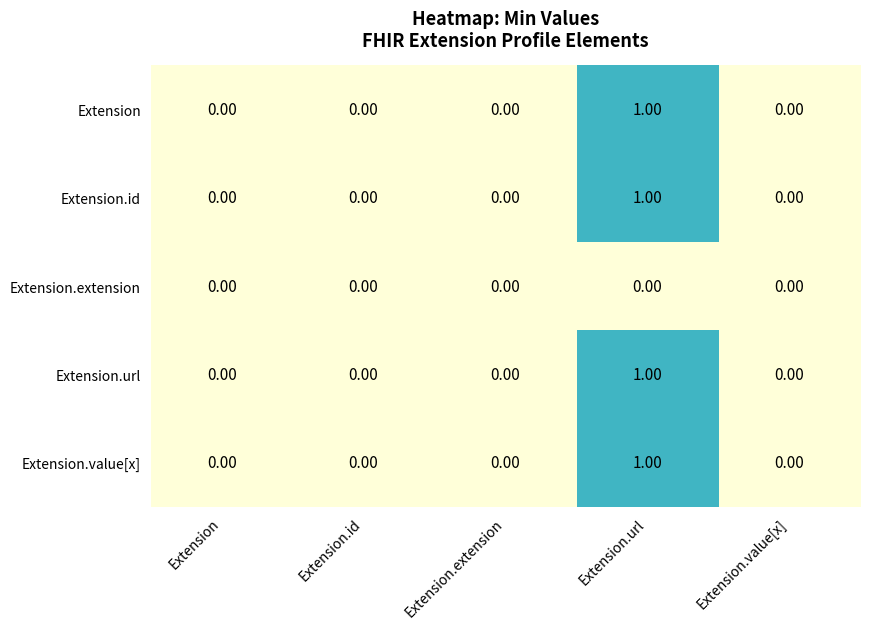

At which category is the sum across all series the highest?

Extension.url